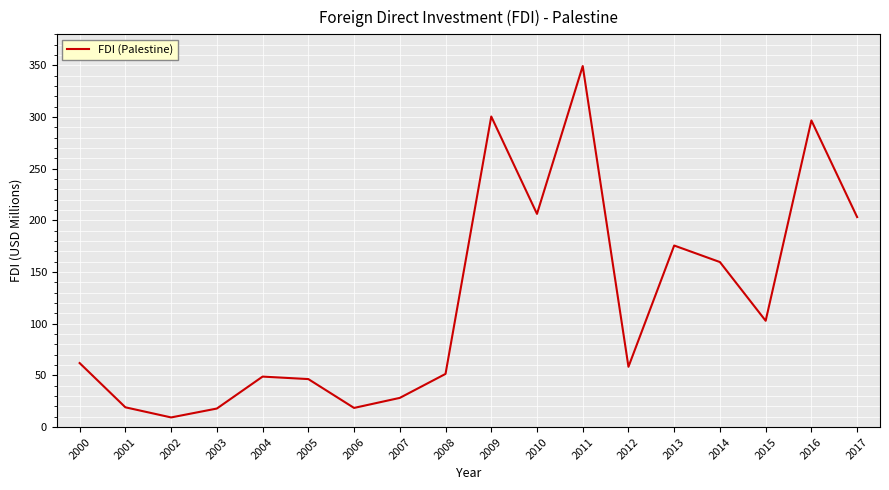

At which label is the value closest to 179?

2013